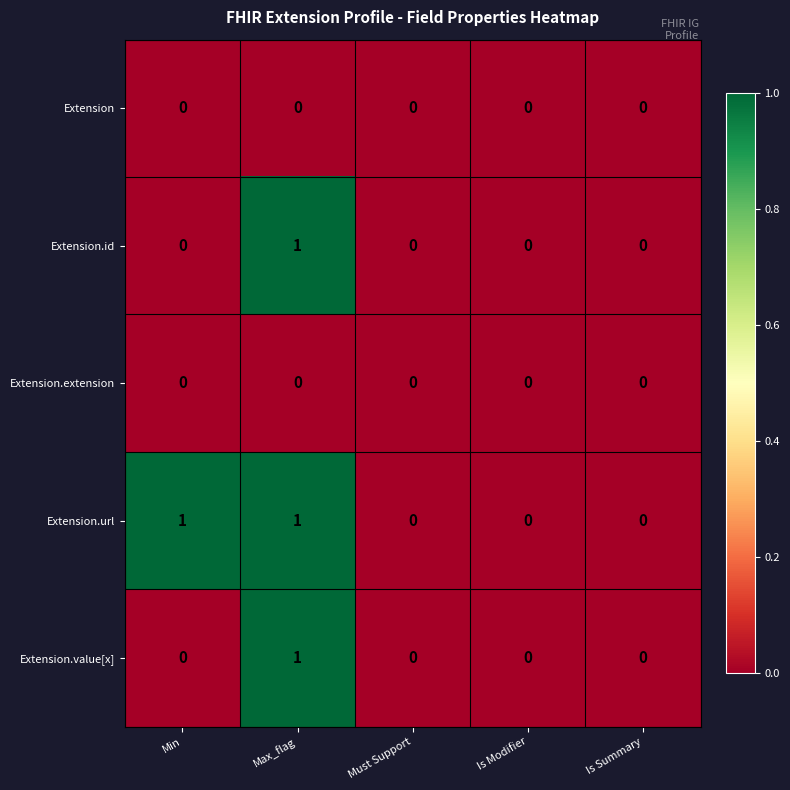

Which series has the largest total across all categories?

Extension.url